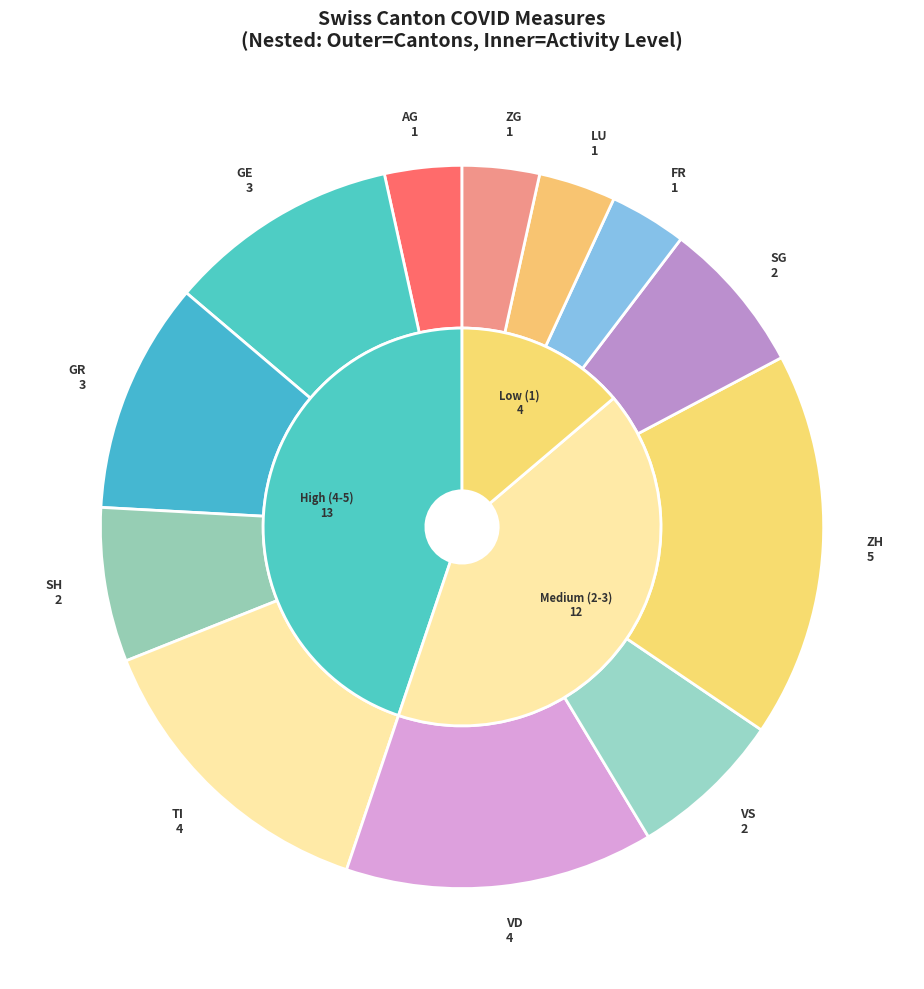

Approximately how many times larger is the value at ZH compared to ZG?

5.0